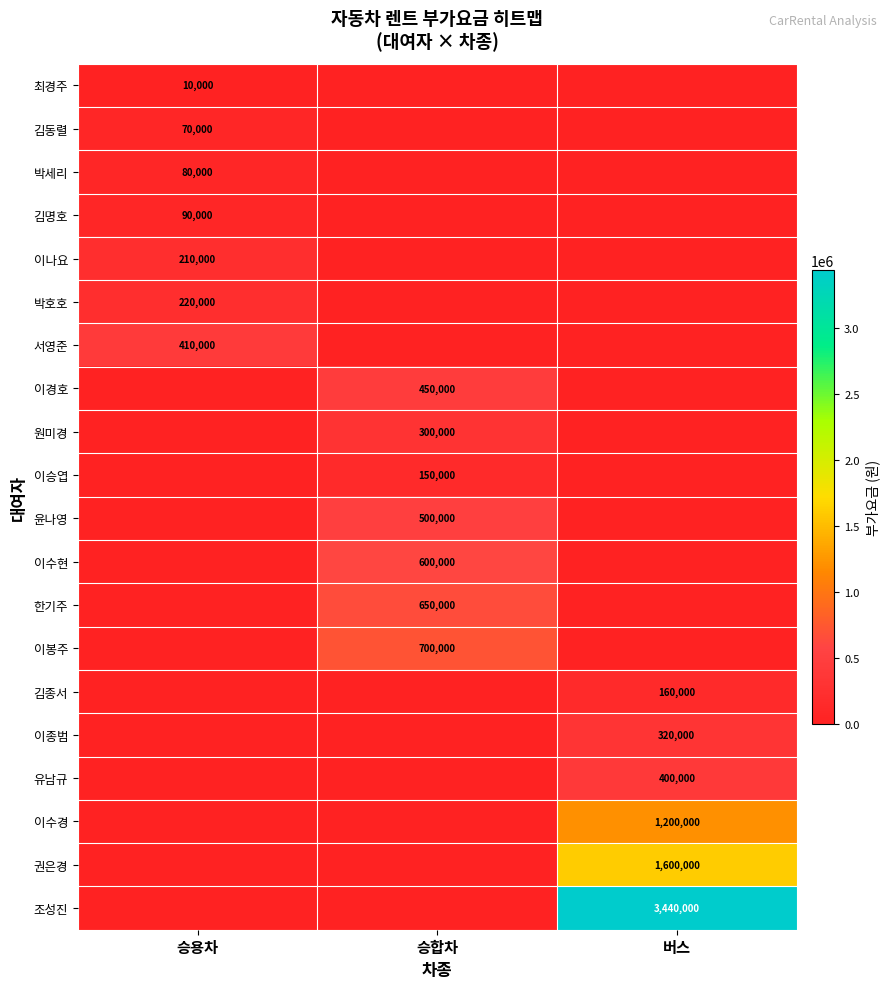

Is it true that 이승엽 equals 150000 at 승합차?

True